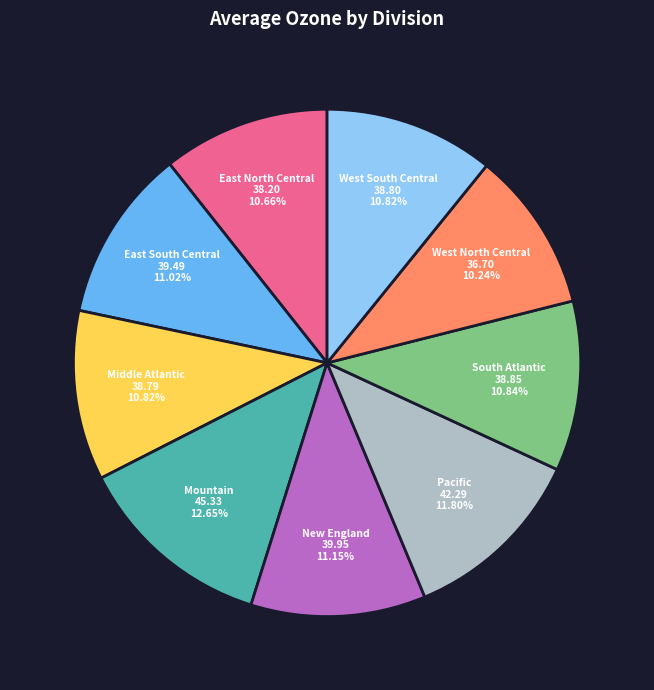

Is there a majority slice in this chart?

No